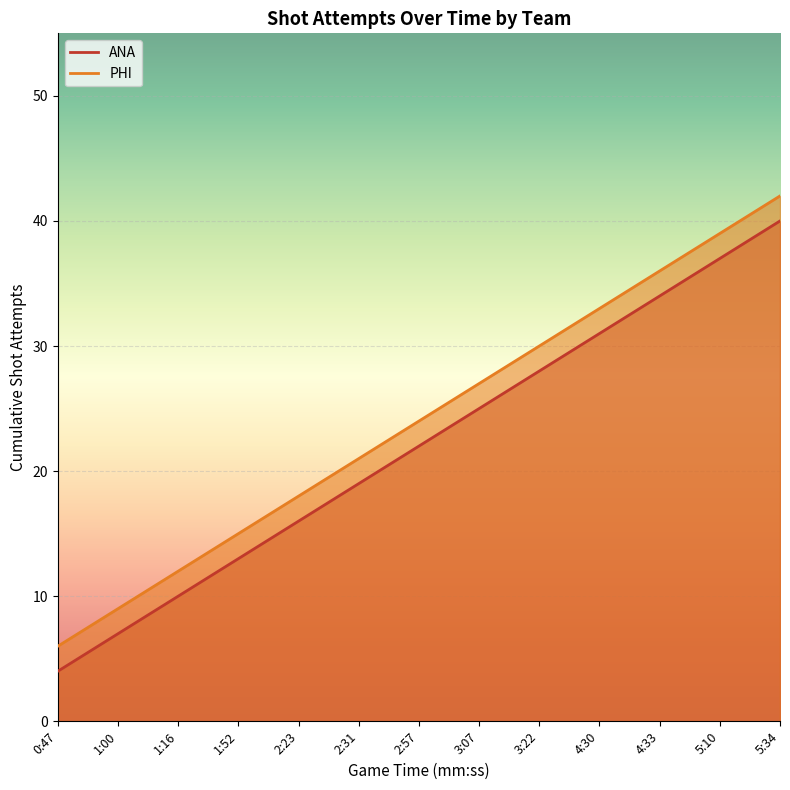

At how many categories does at least one series exceed 22?

7